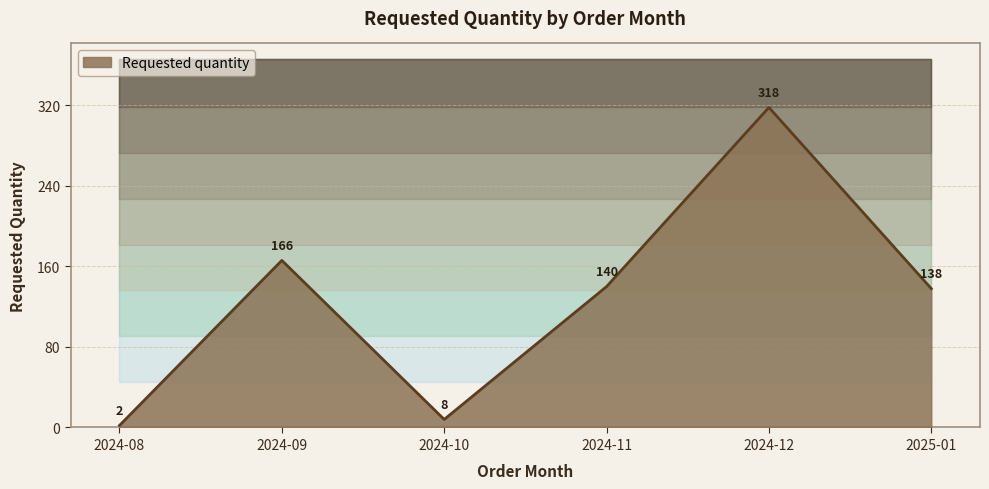

Approximately how many times larger is the value at 2025-01 compared to 2024-08?

69.0